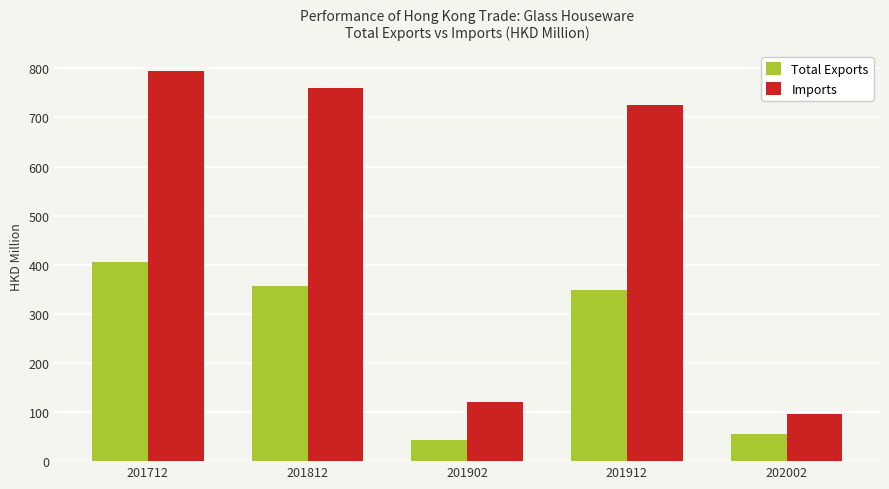

List the series in order of their peak value, highest first.

Imports, Total Exports